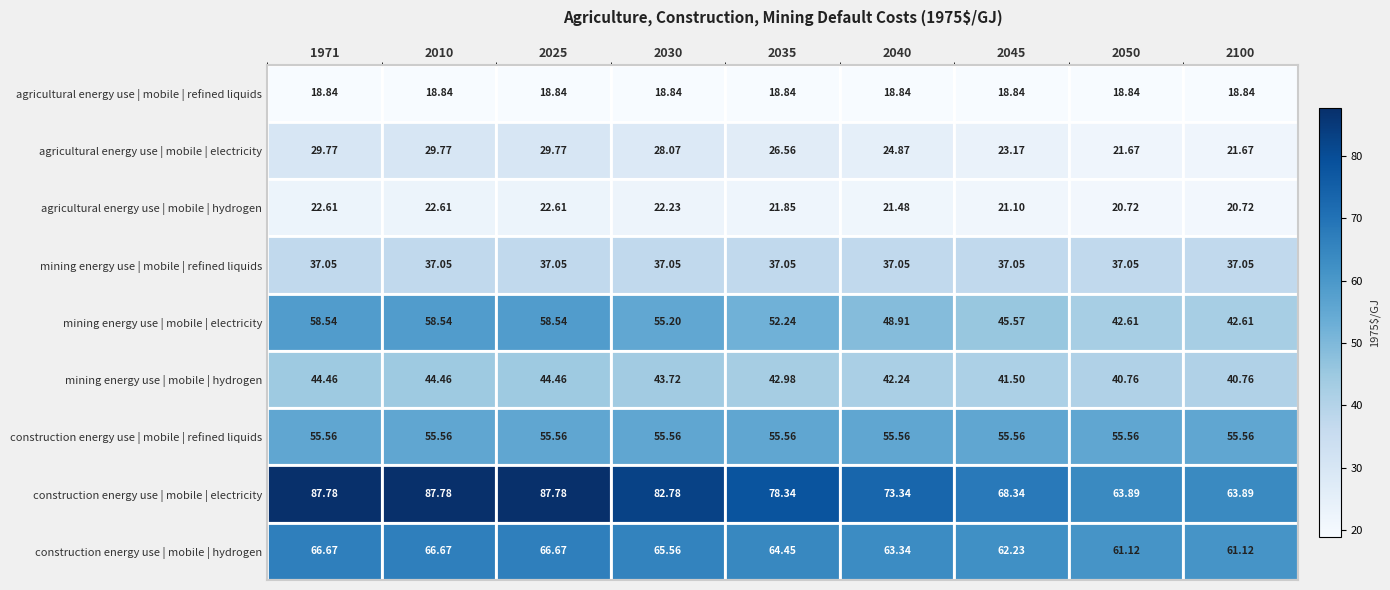

Which series changed the most between 2010 and 2100?

construction energy use | mobile | electricity